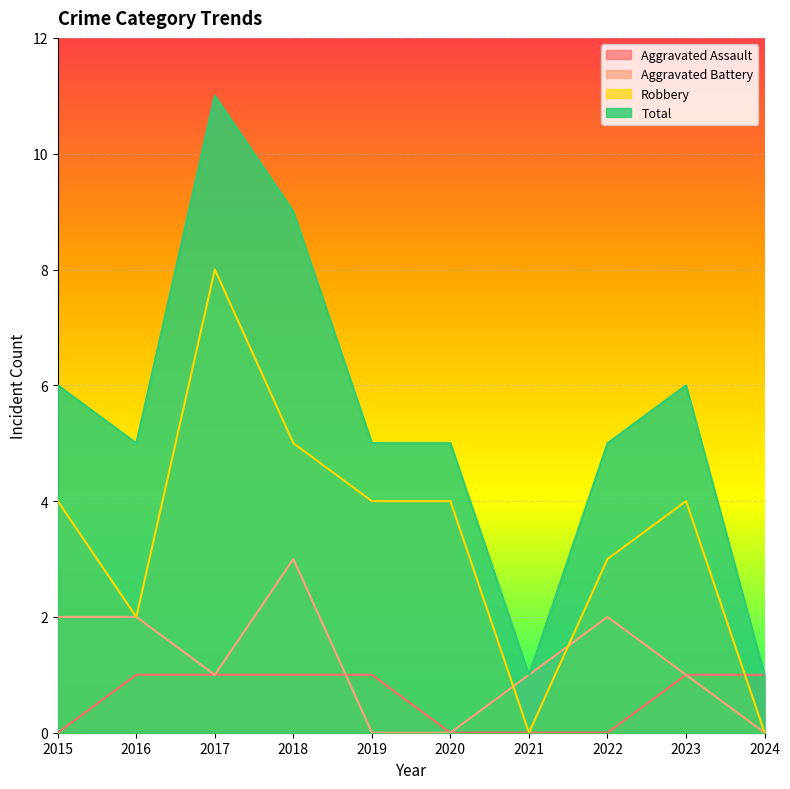

What is the difference between the Total values at 2018 and 2023?

3